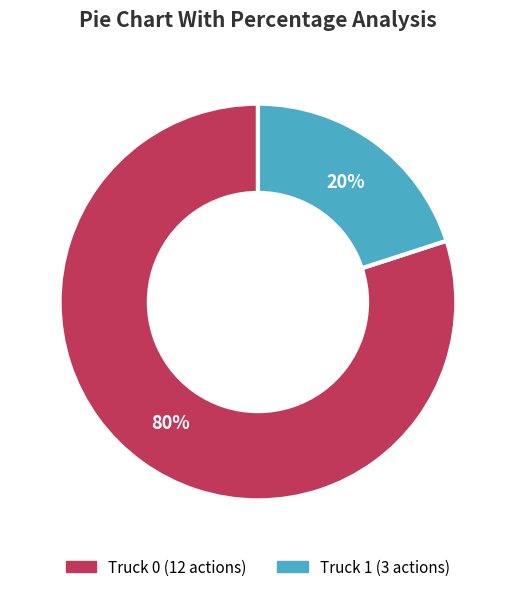

Approximately how many times larger is the value at Truck 0 compared to Truck 1?

4.0